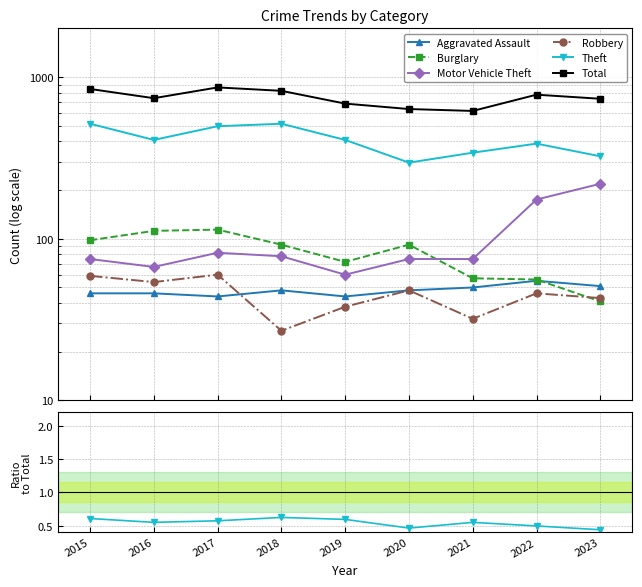

What are all the series names shown in the legend?

Aggravated Assault, Burglary, Motor Vehicle Theft, Robbery, Theft, Total